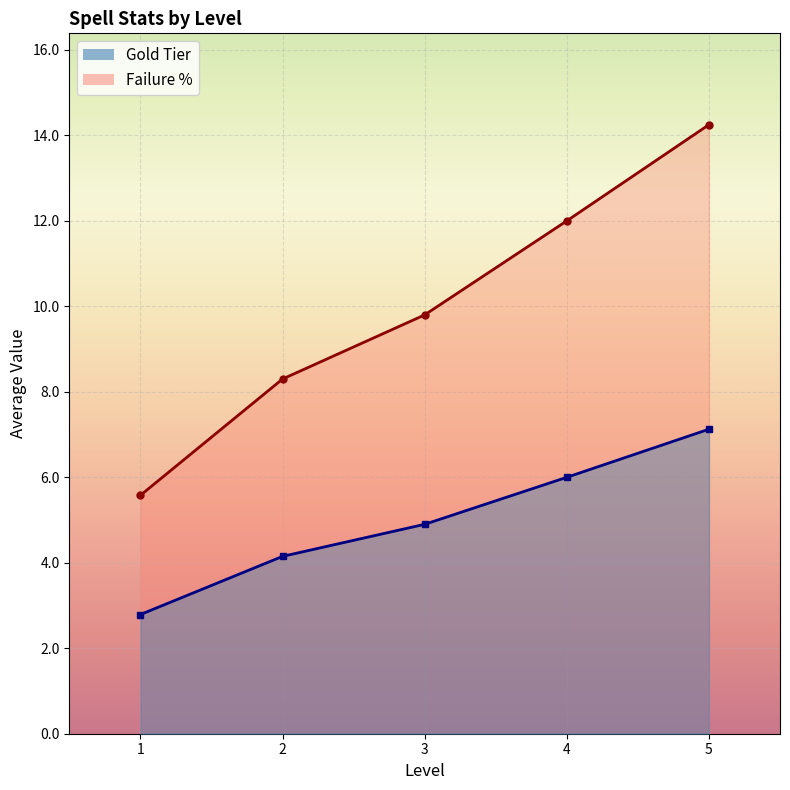

List the series in order of their overall mean, highest first.

Failure %, Gold Tier